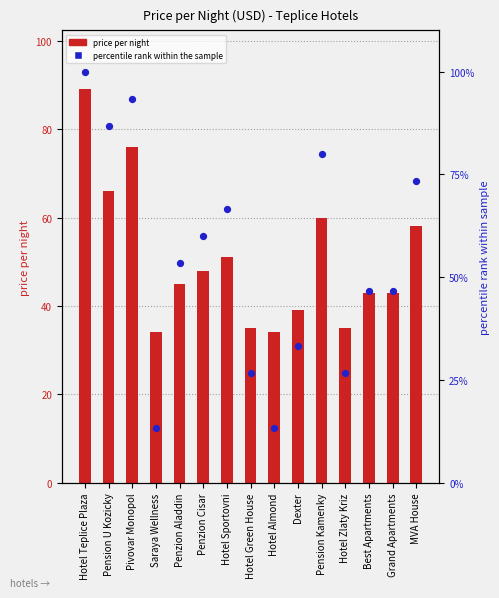

At how many categories does at least one series exceed 95?

1